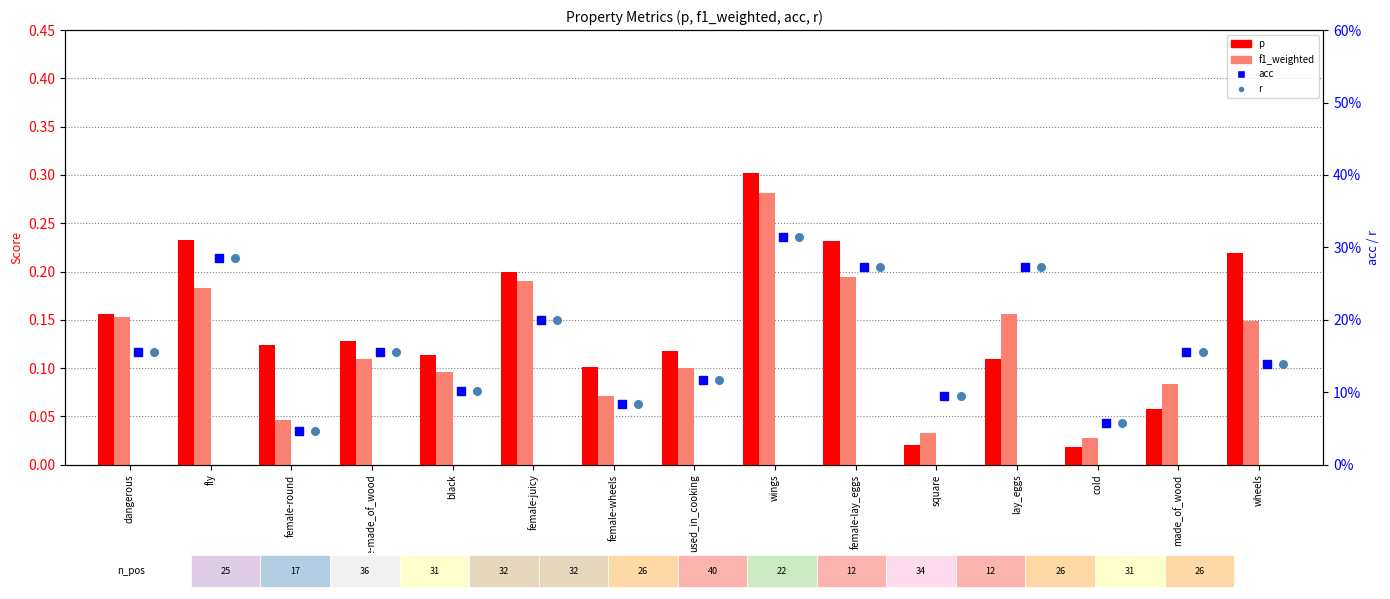

Which series has the largest Y range (max minus min)?

p